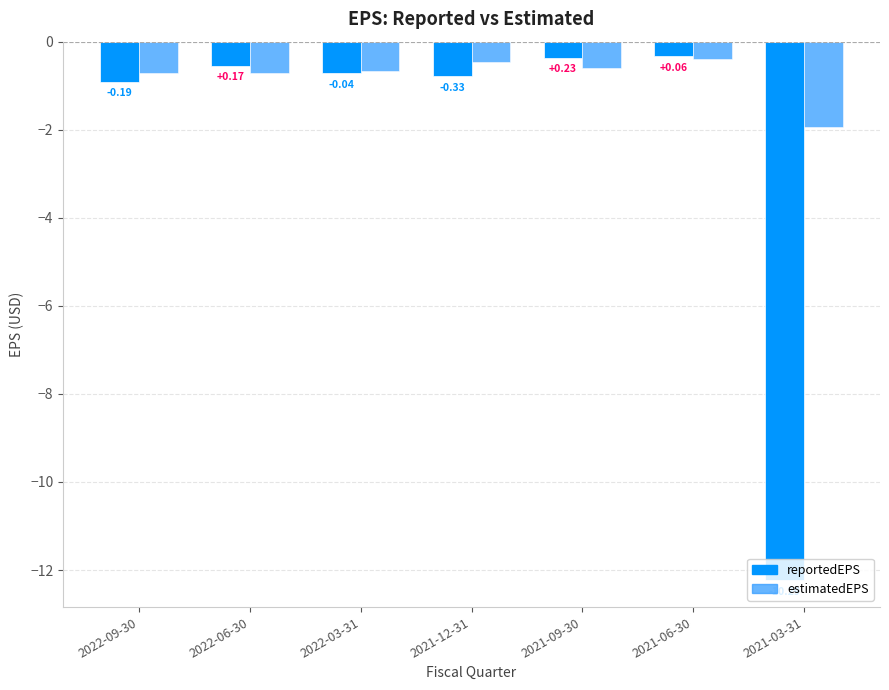

What is the sum of all estimatedEPS values?

-5.5